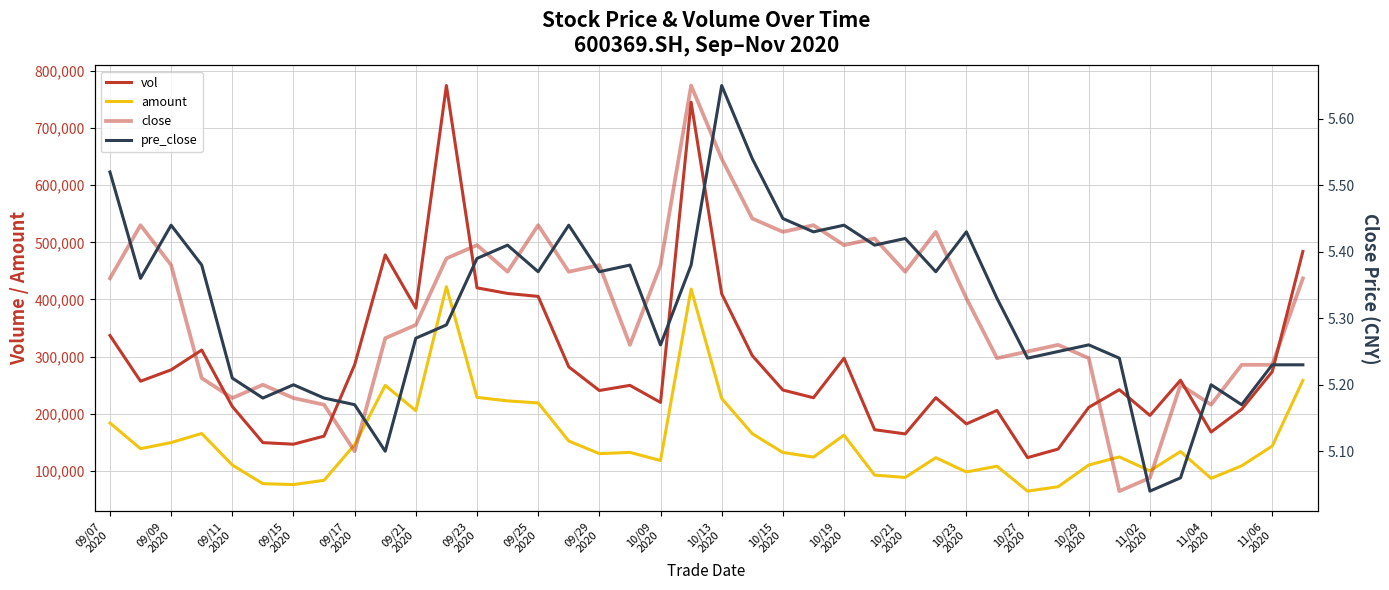

What are all the series names shown in the legend?

vol, amount, close, pre_close